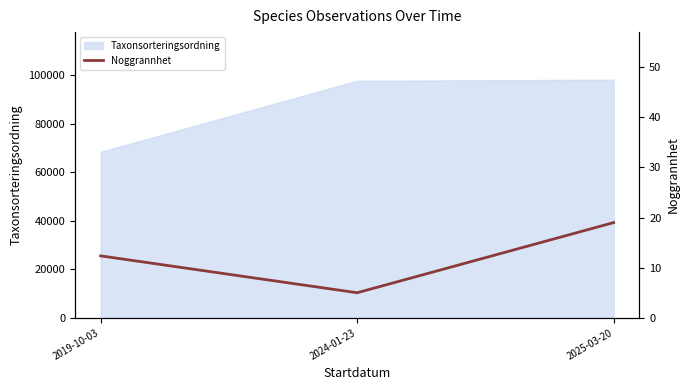

What is the lowest value of the Taxonsorteringsordning series?

68377.4